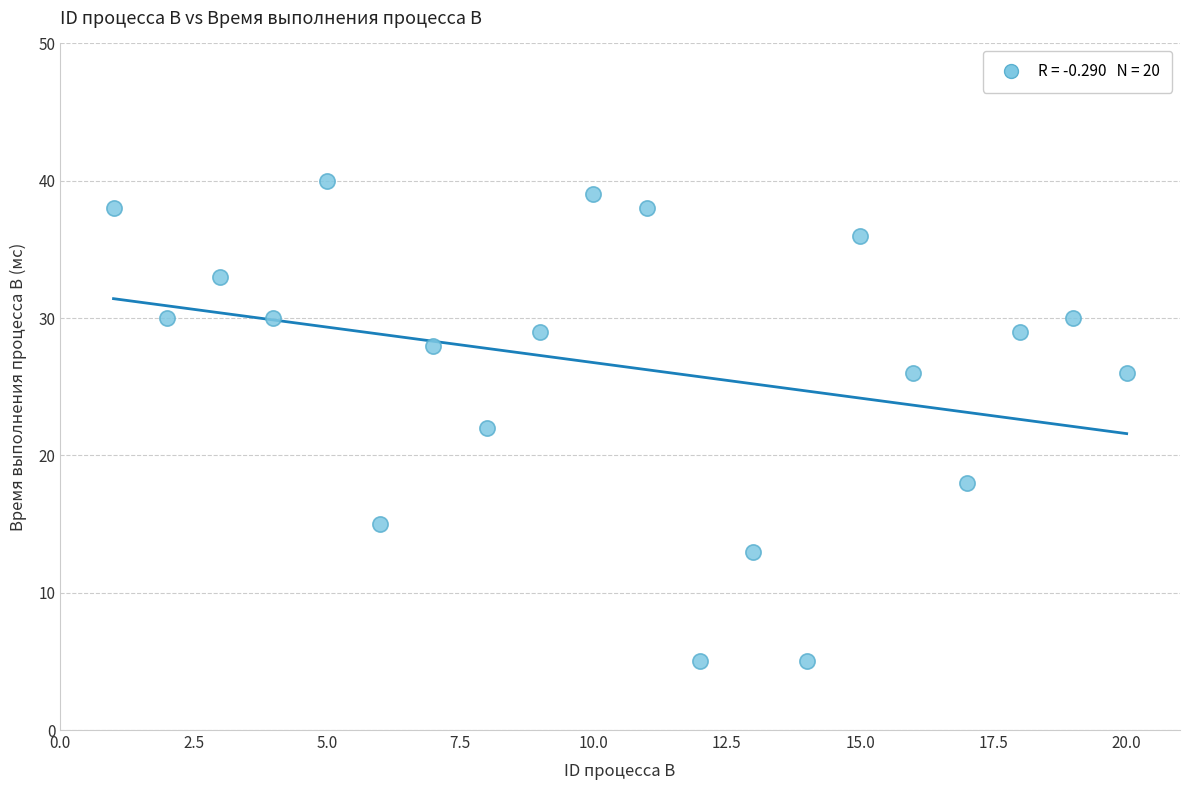

What is the range of X values (max minus min)?

19